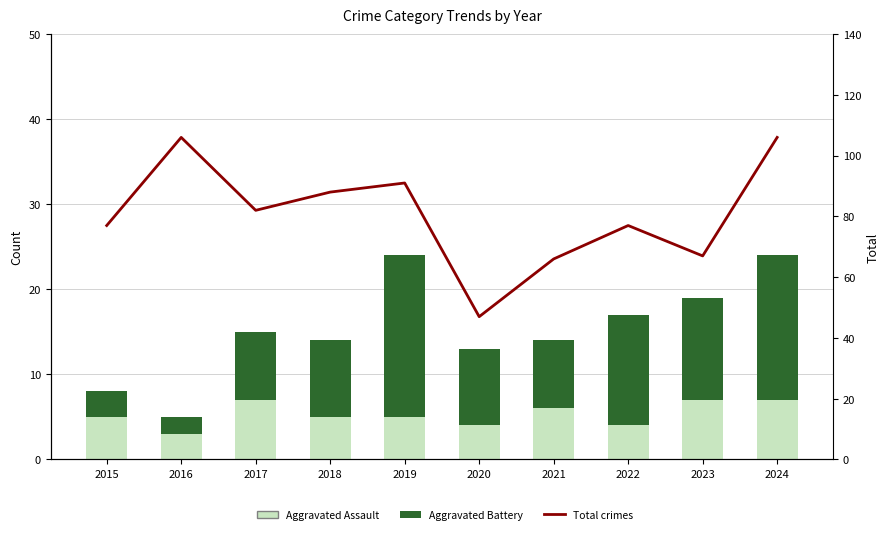

Count the number of data series in this chart.

3